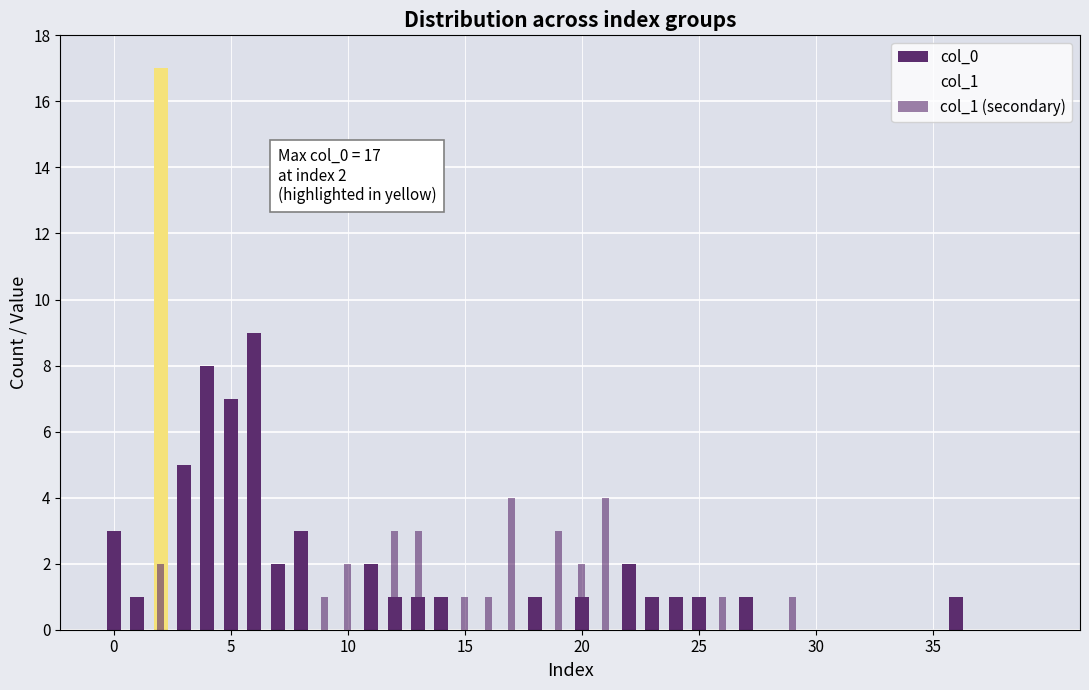

At 25, list the series in order from largest to smallest.

col_0, col_1, col_1 (secondary)